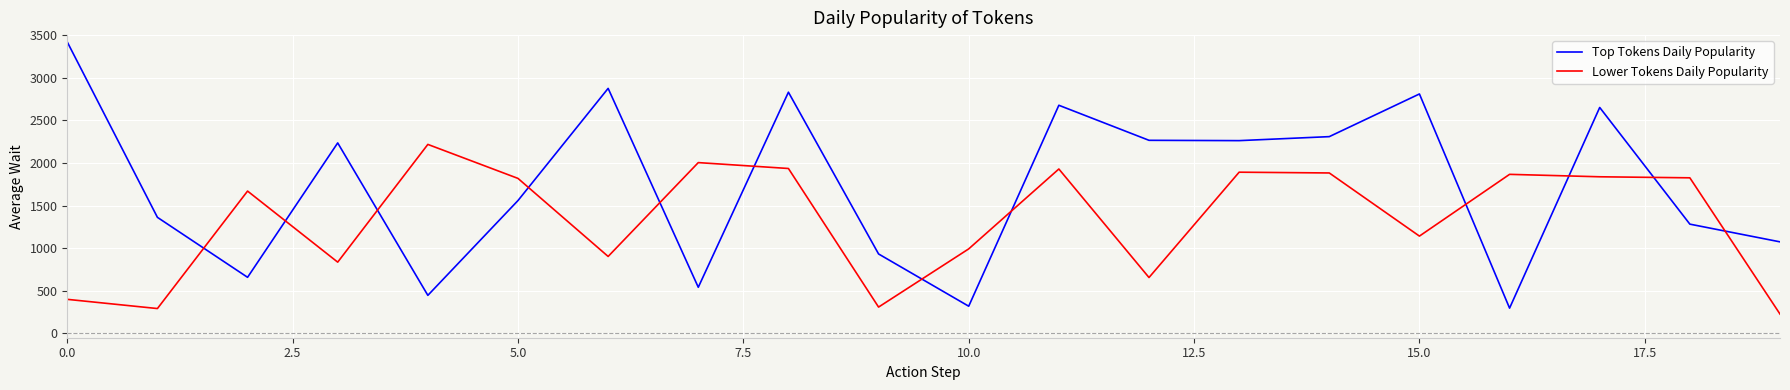

What is the average value of the Top Tokens Daily Popularity series?

1740.5